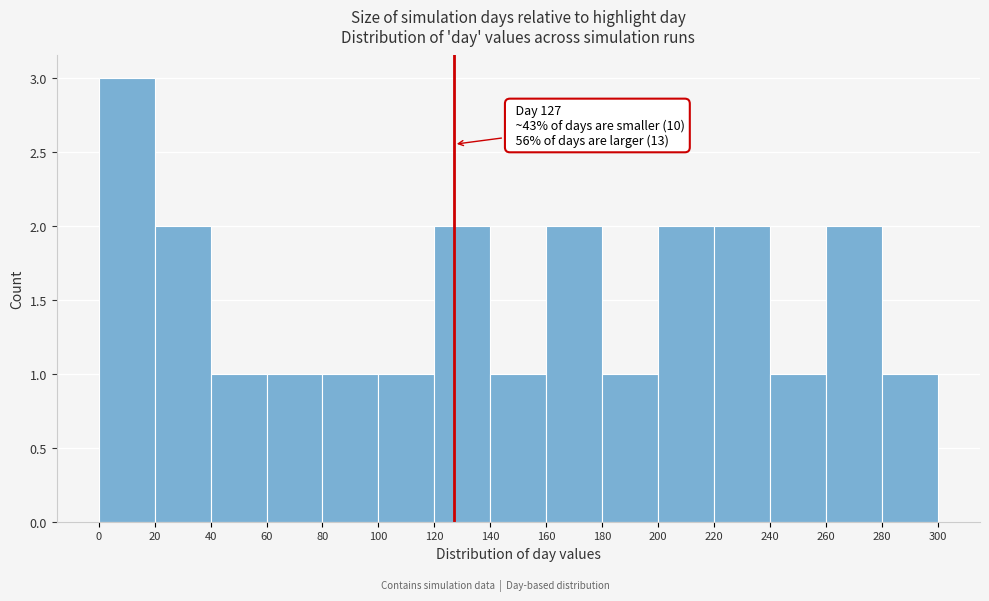

Over which range of the x-axis is the bar tallest?

0 to 20